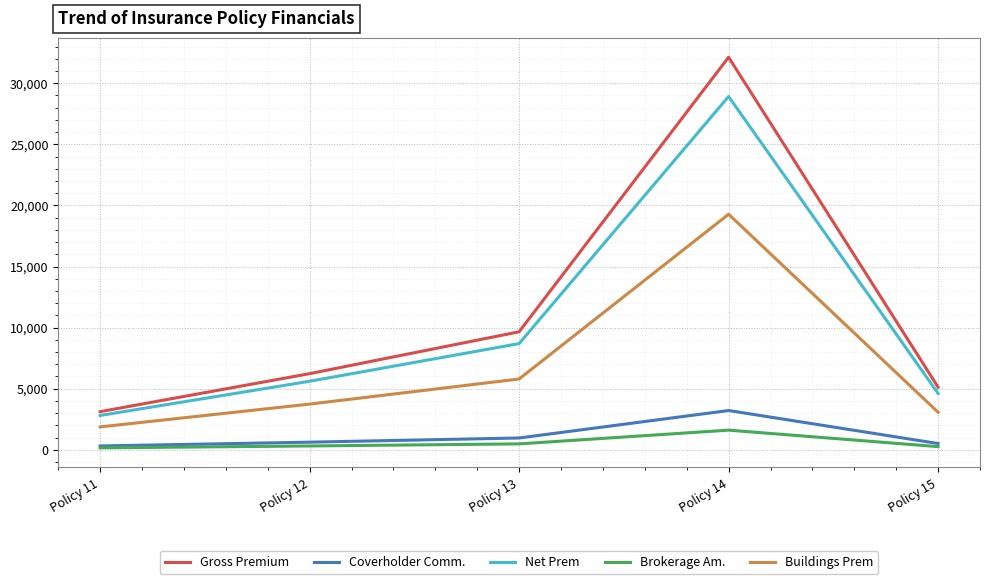

True or false: Brokerage Am. and Gross Premium intersect in this chart.

False